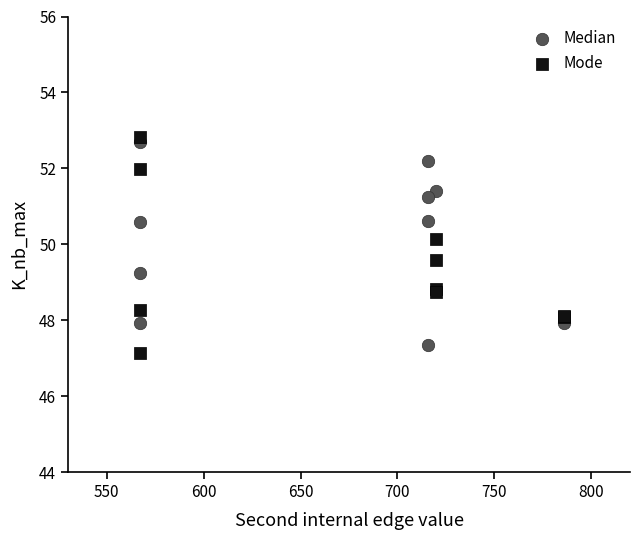

Which series has the widest spread of Y values?

Mode